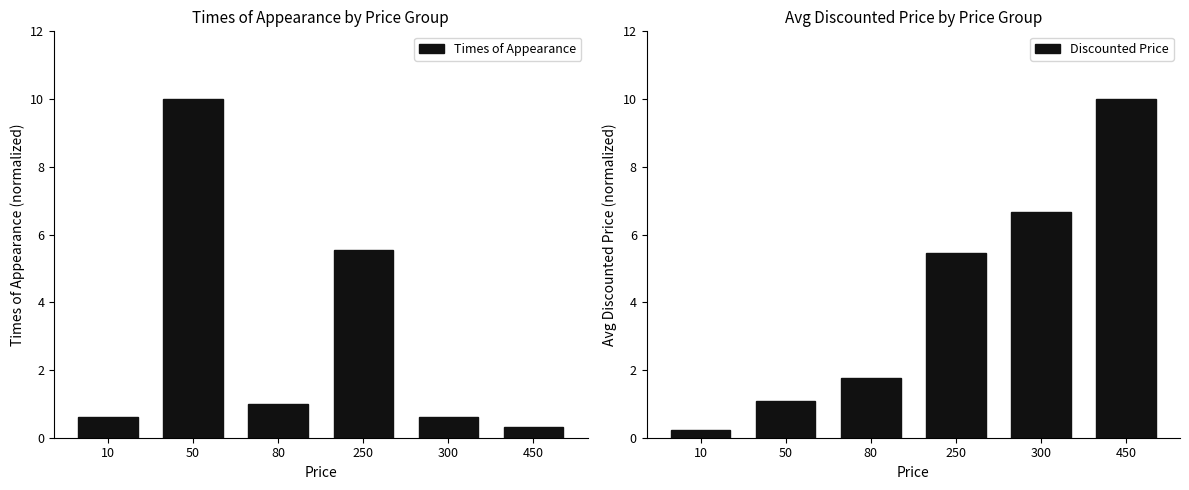

Reading left to right, list all the values displayed in this chart.

Times of Appearance: 0.6	10.0	1.0	5.6	0.6	0.3
Discounted Price: 0.2	1.1	1.8	5.4	6.7	10.0